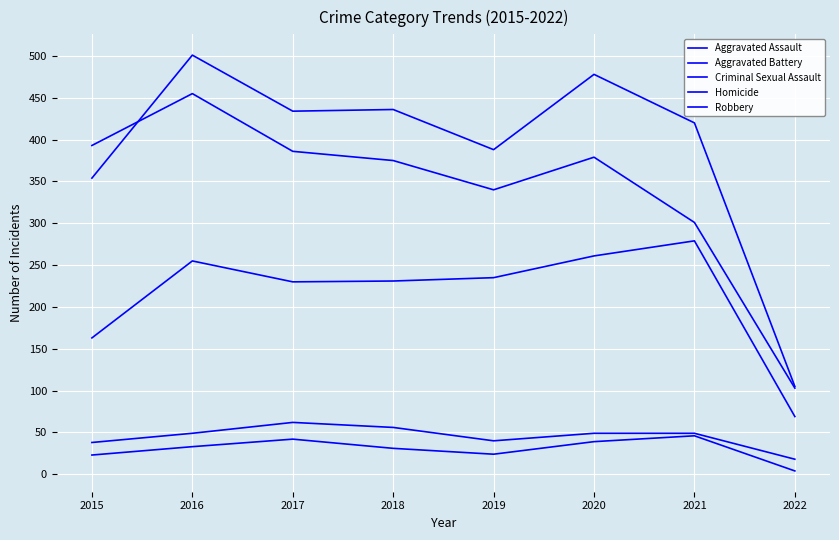

Does the chart have visible grid lines?

Yes